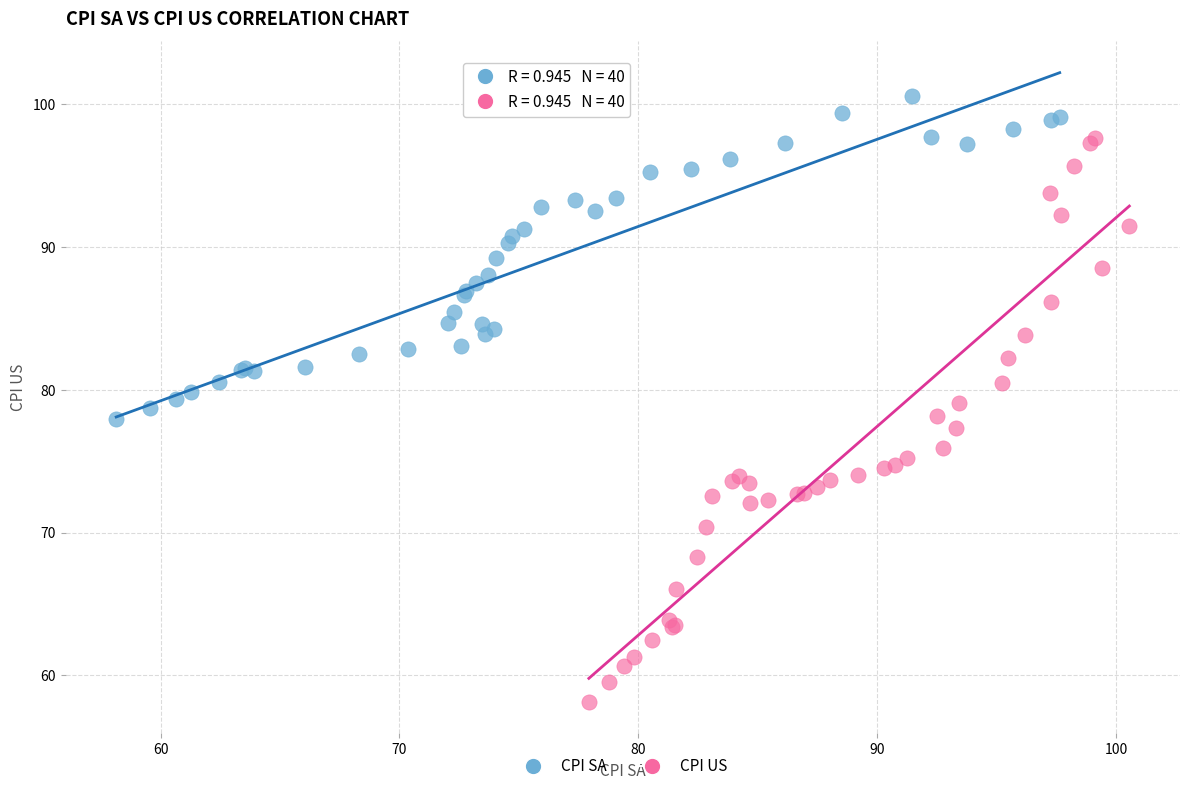

What are all the series names shown in the legend?

CPI SA, CPI US